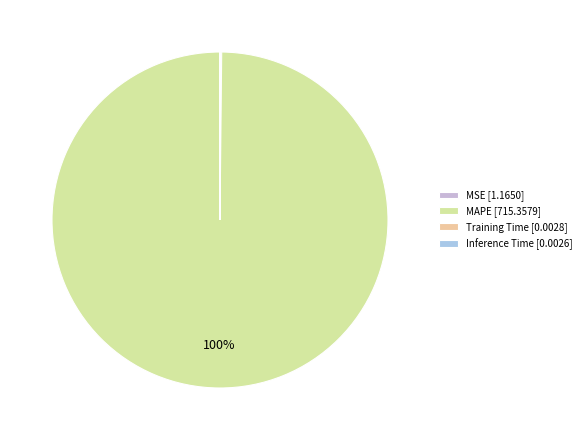

To the nearest percent, what is the average slice percentage?

25%